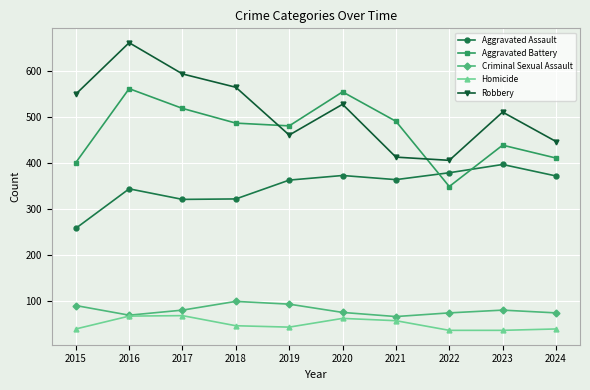

Which series changed the most between 2015 and 2019?

Aggravated Assault